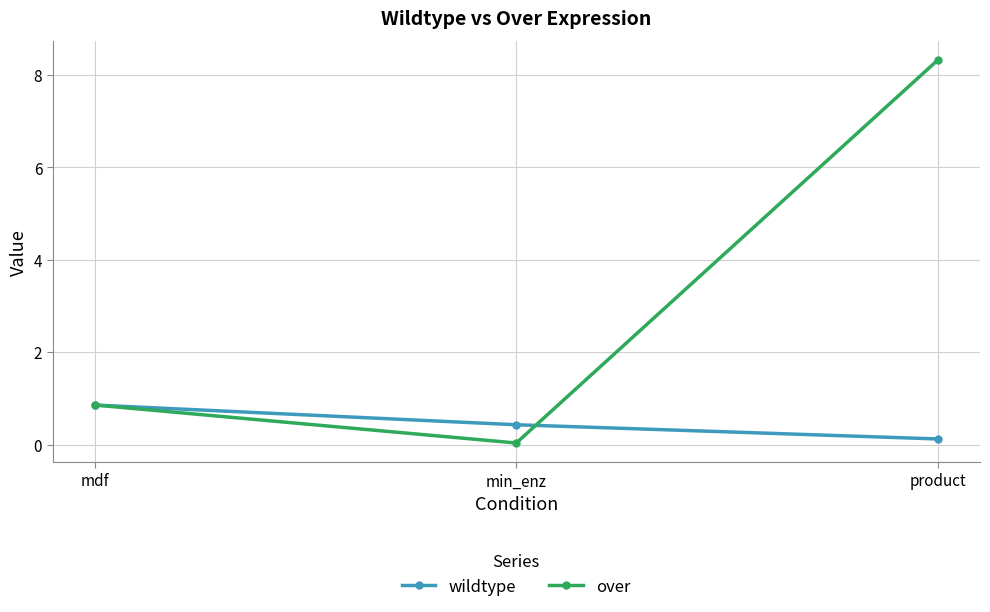

Between min_enz and product, which series saw the biggest shift?

over